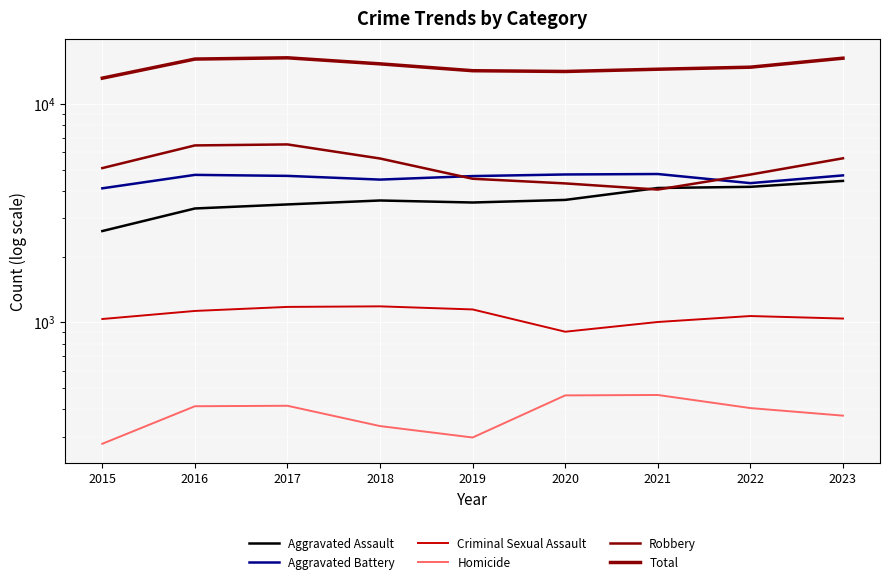

True or false: Total has more than 2 points higher than both neighbors.

False